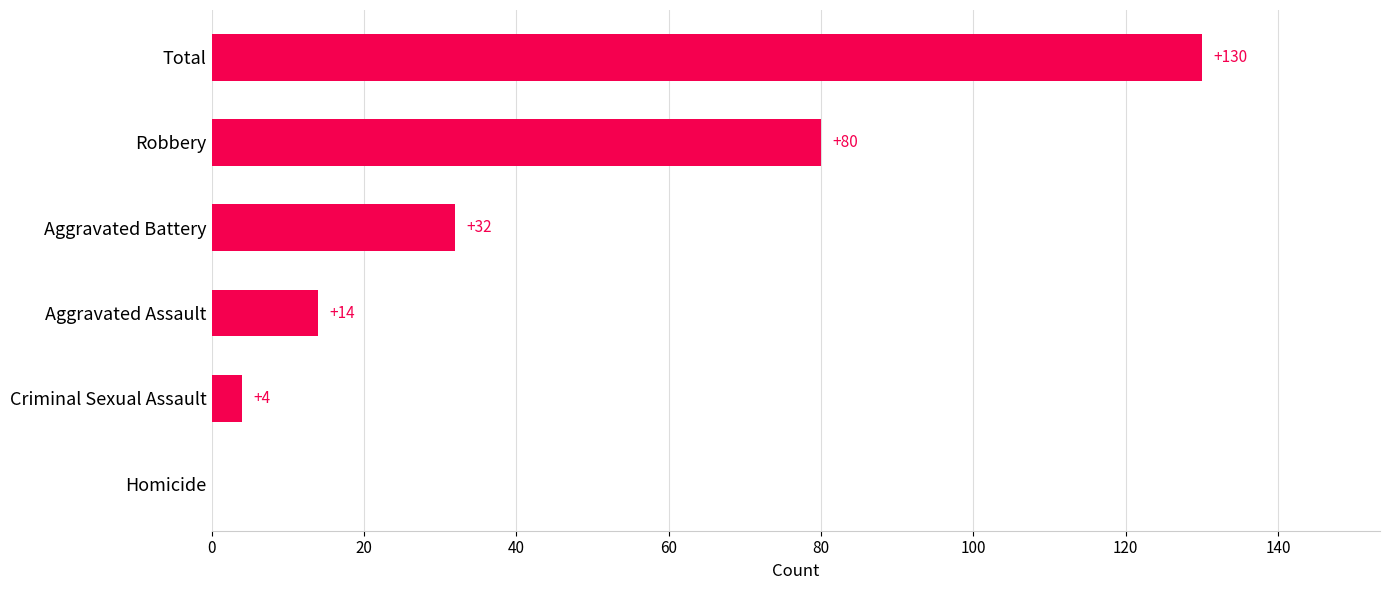

Where is the data nearest to the value 65?

Robbery